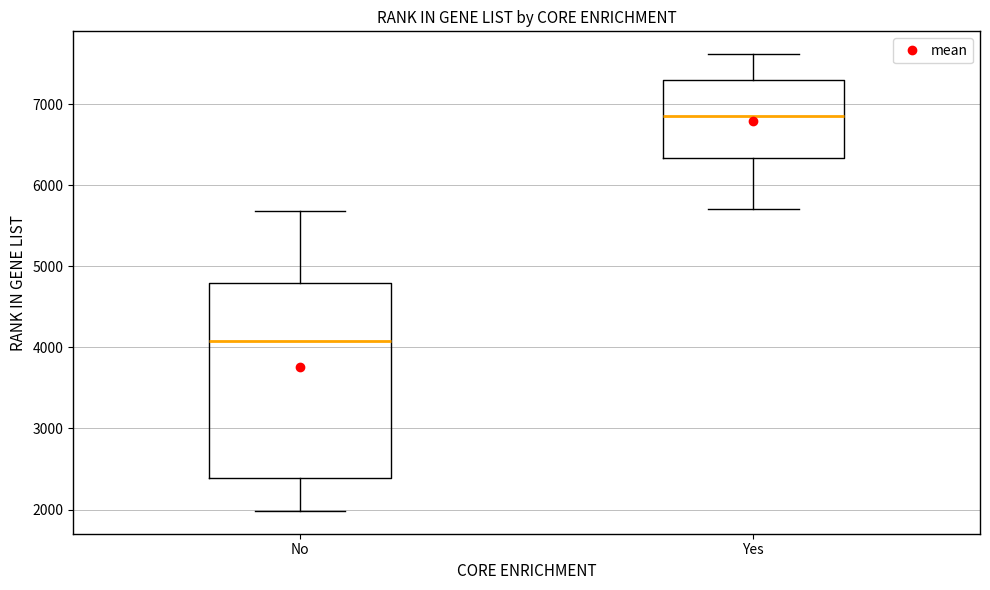

Reading left to right, read every box against the y-axis: the position of its median line, the range the box covers, and the ends of its whiskers. The values are not printed on the chart, so give them approximately, as read against the axis.

No: median 4100, box 2400 to 4800, whiskers 2000 to 5700
Yes: median 6900, box 6300 to 7300, whiskers 5700 to 7600